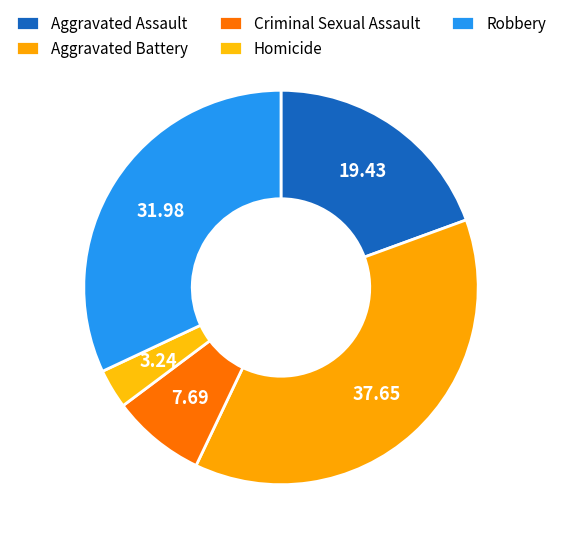

What is the ratio of the value at Criminal Sexual Assault to the value at Robbery?

0.2